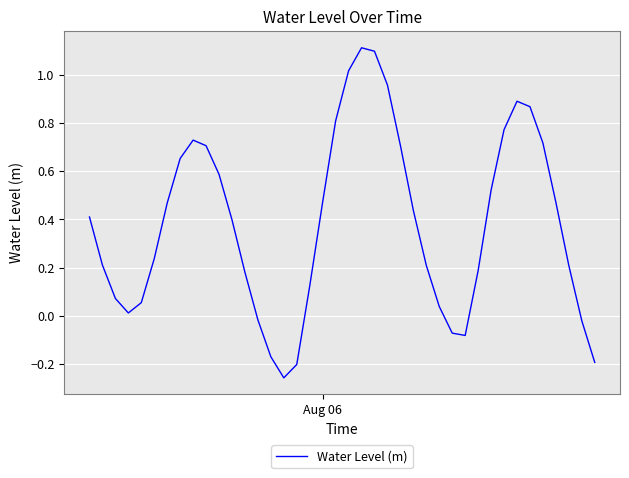

What is the difference between the maximum and minimum values?

1.4